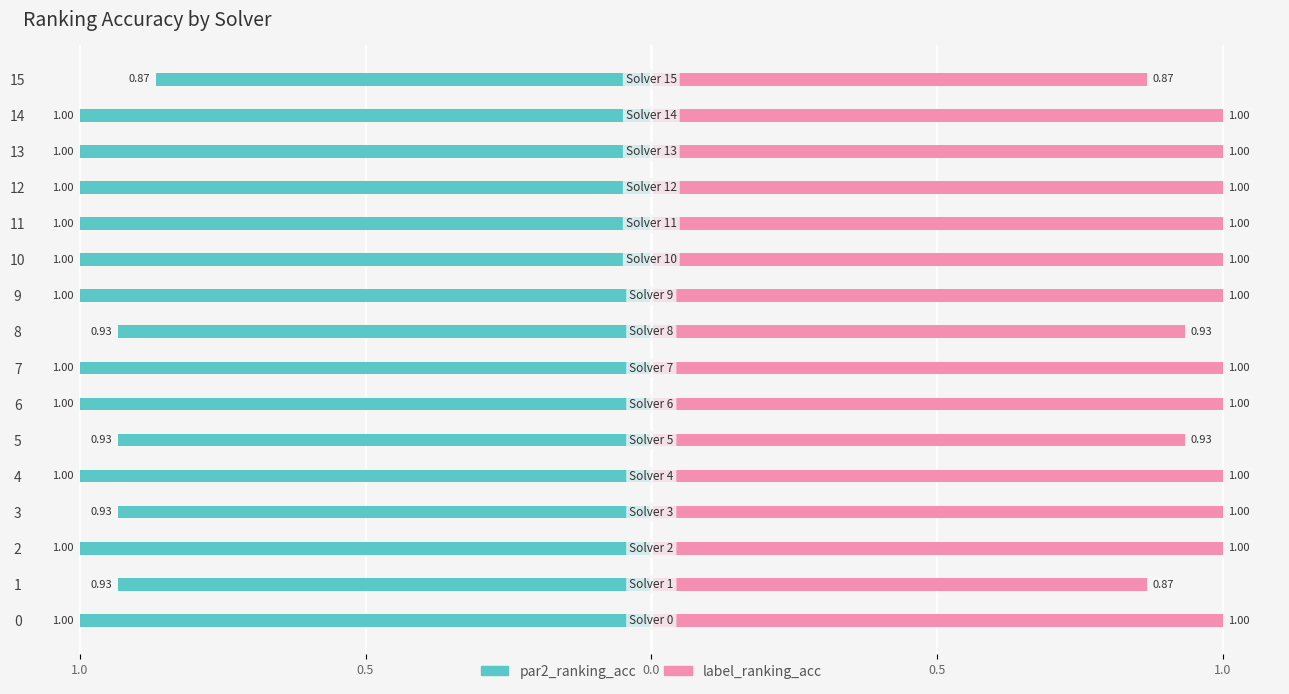

How many par2_ranking_acc values are between -1 and 0?

16